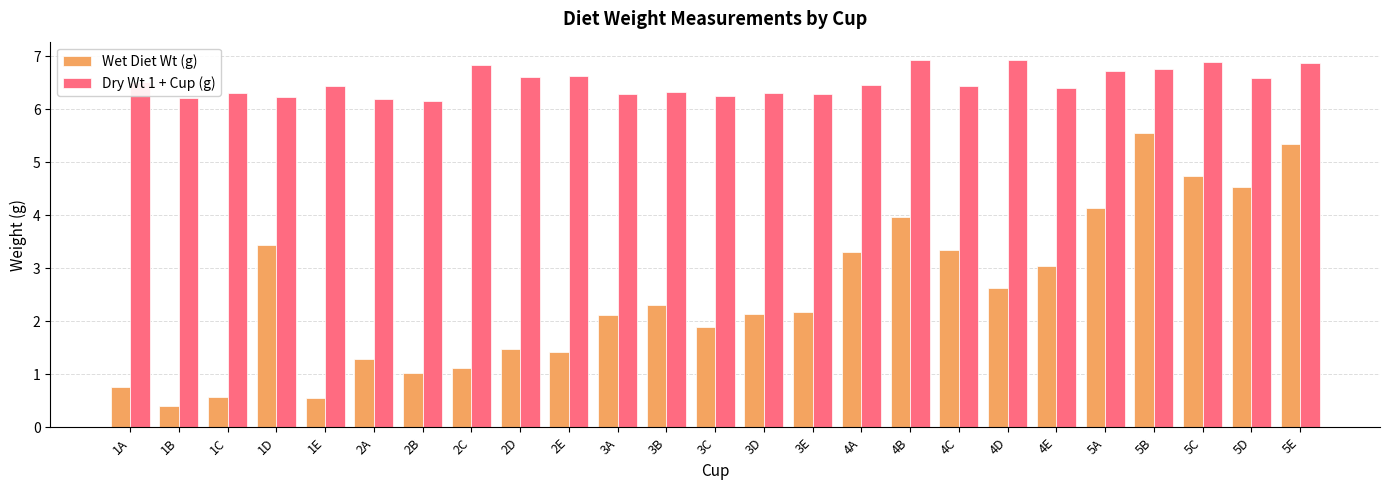

Rank the series by their maximum value, from lowest to highest.

Wet Diet Wt (g), Dry Wt 1 + Cup (g)